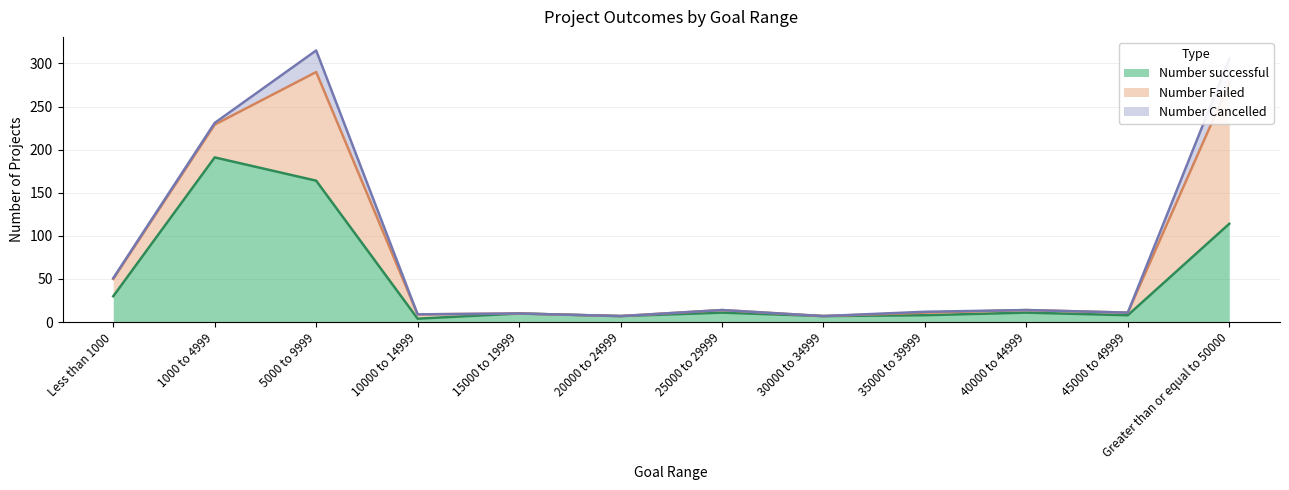

After their last crossing, which series has the higher values: Number successful or Number Failed?

Number Failed